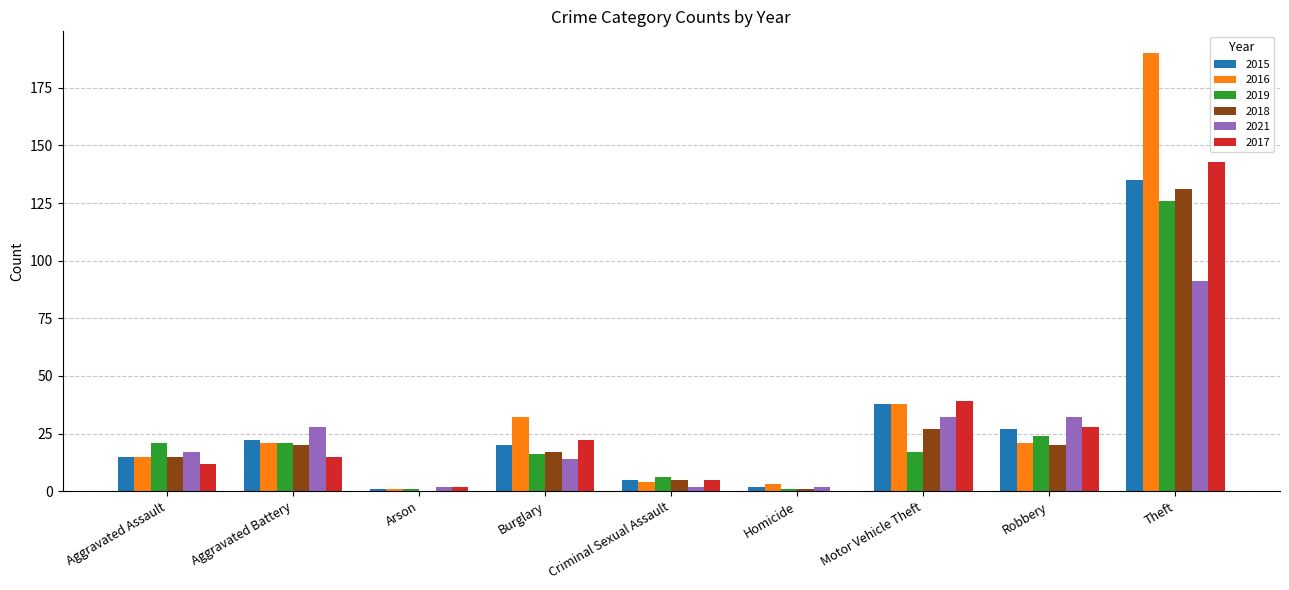

Where is 2015 nearest to the value 68?

Motor Vehicle Theft